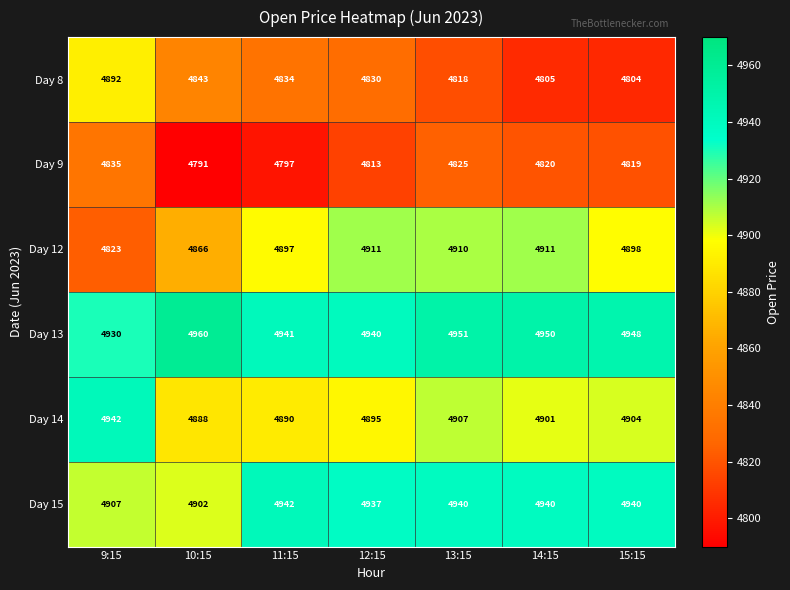

Where does the Day 8 series first go above 4830?

9:15